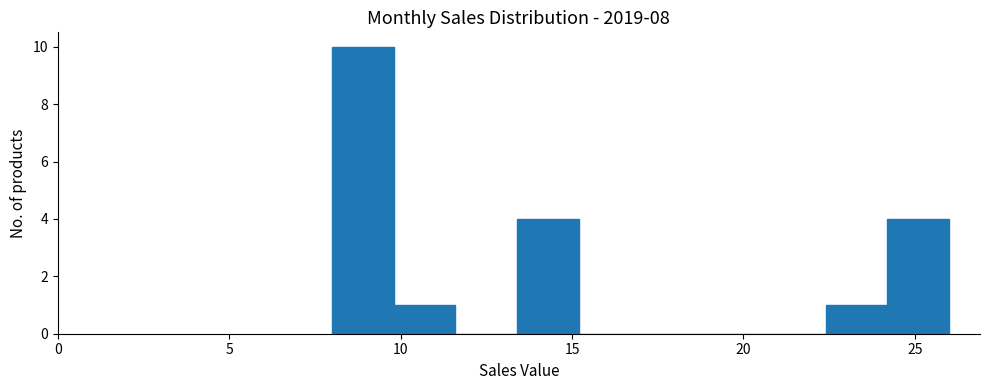

Read against the x-axis, roughly where is the centre of the tallest bar?

9.0